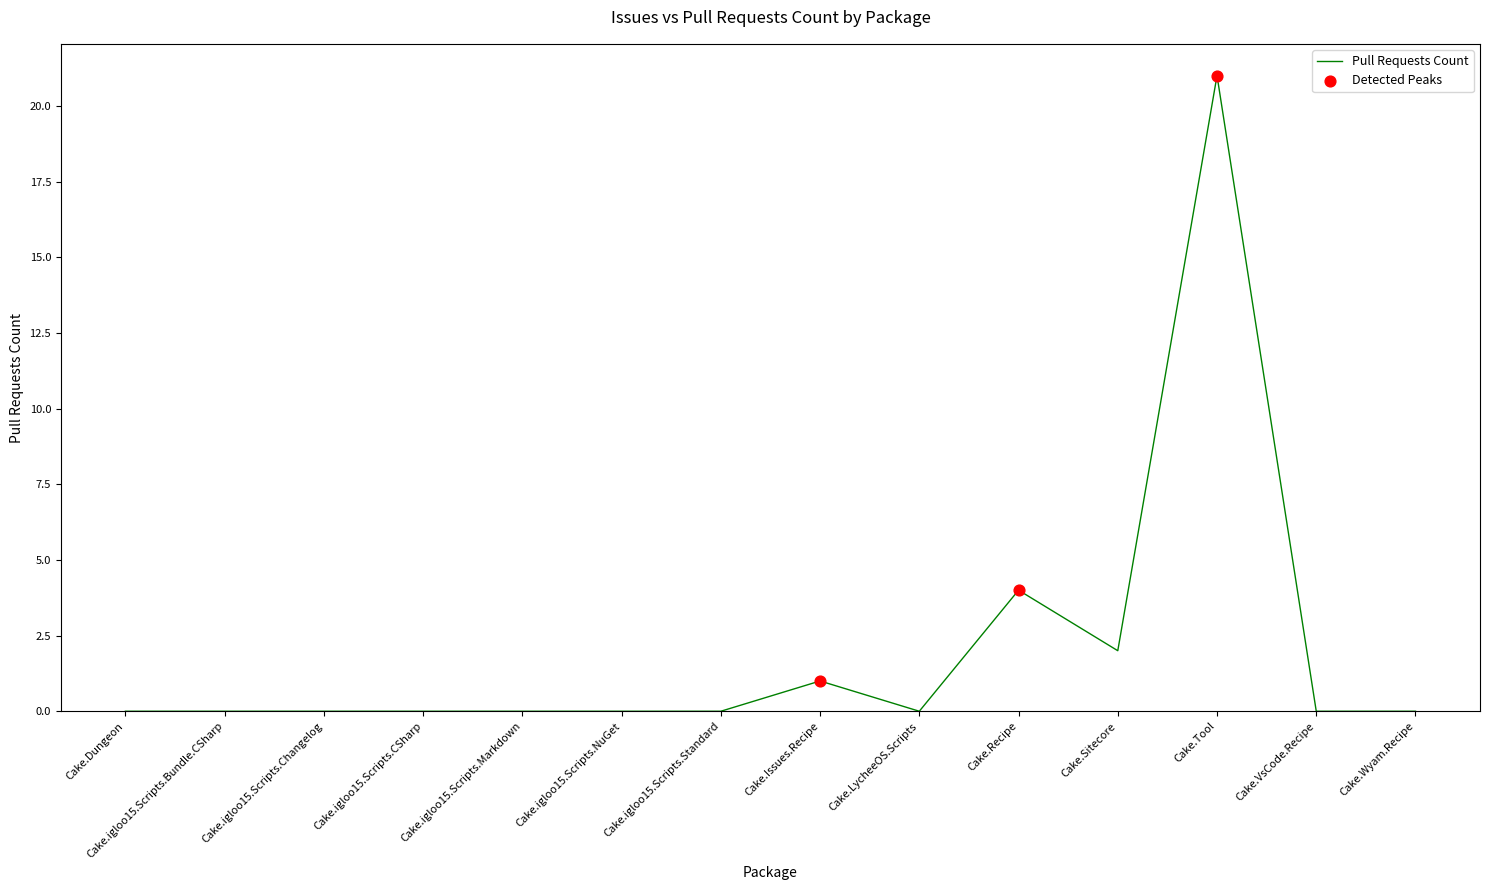

Which has a higher value, Cake.Tool or Cake.Wyam.Recipe?

Cake.Tool